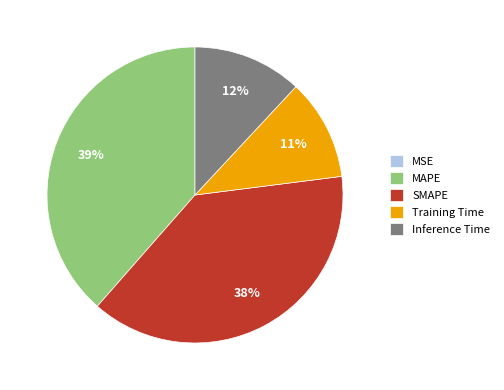

The MAPE slice represents 39% of the pie. True or false?

True